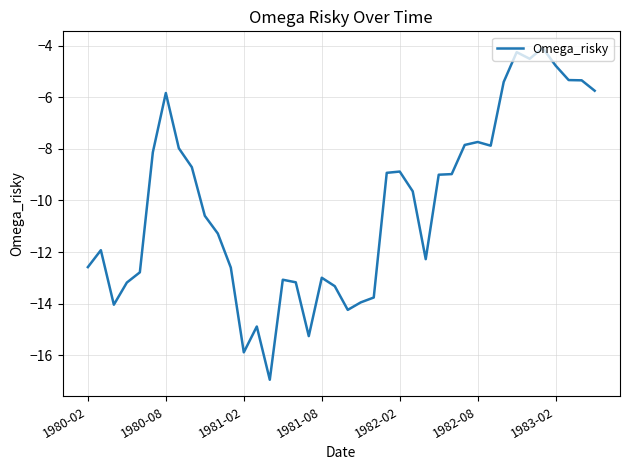

What is the maximum value shown in the chart?

-4.1